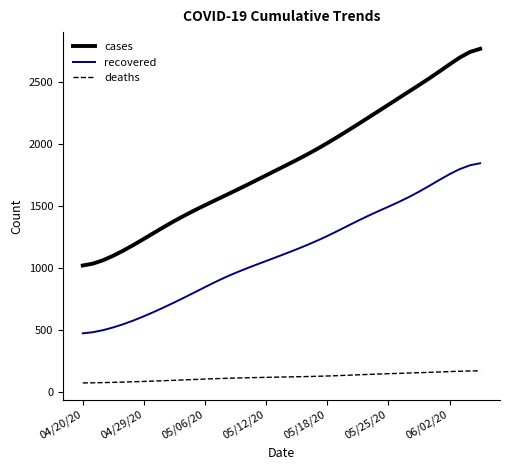

Rank the series by their maximum value, from highest to lowest.

cases, recovered, deaths